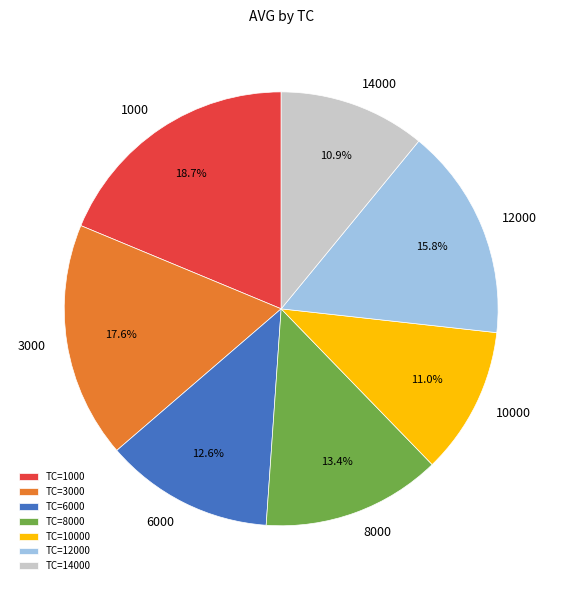

Is there any slice that represents more than half of the pie?

No